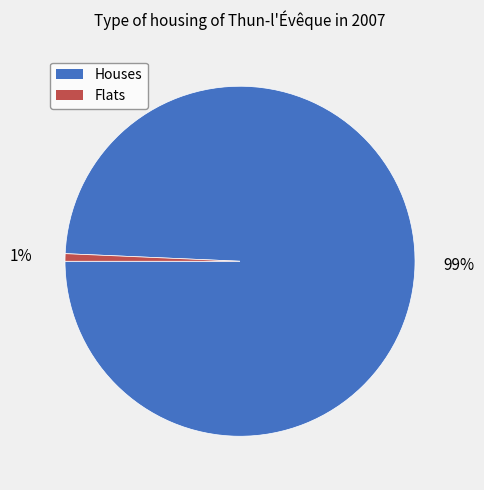

To the nearest percent, what is the average slice percentage?

50%